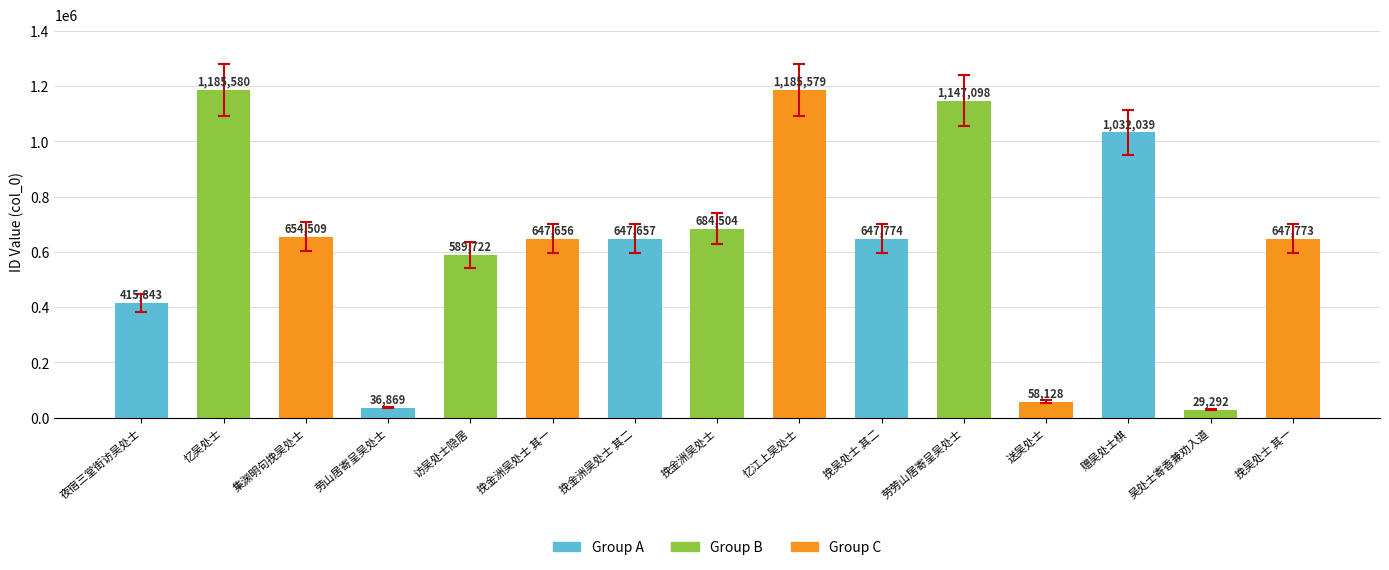

List the labels in order of value, largest first.

忆吴处士, 忆江上吴处士, 劳劳山居寄呈吴处士, 赠吴处士棋, 挽金洲吴处士, 集渊明句挽吴处士, 挽吴处士 其二, 挽吴处士 其一, 挽金洲吴处士 其二, 挽金洲吴处士 其一, 访吴处士隐居, 夜宿三堂街访吴处士, 送吴处士, 劳山居寄呈吴处士, 吴处士寄香兼劝入道